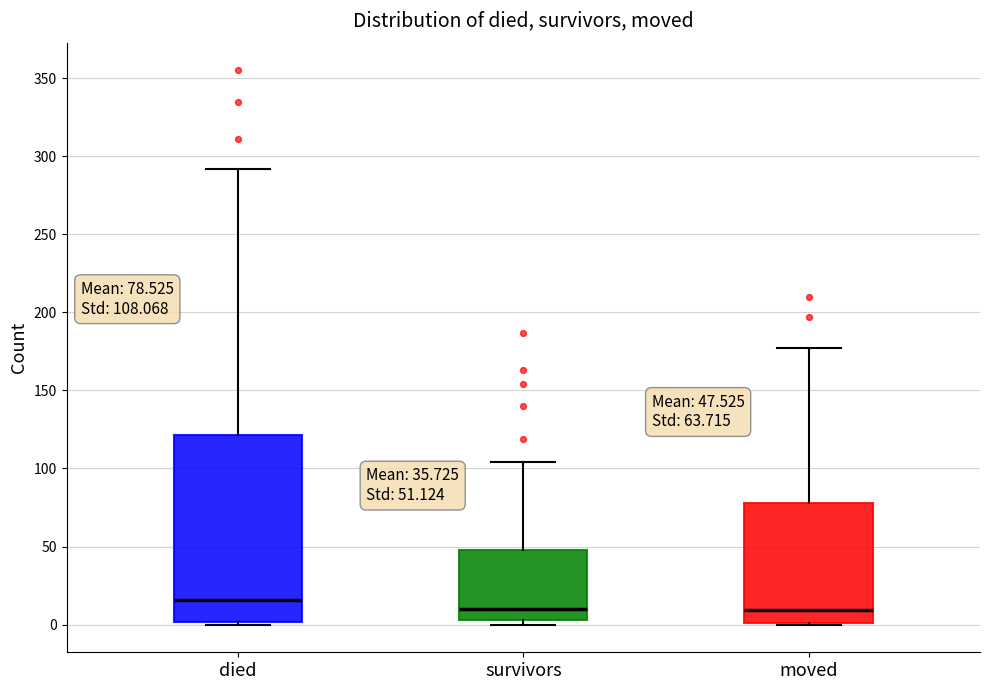

Comparing the boxes themselves (not the whiskers), which one is the tallest?

died